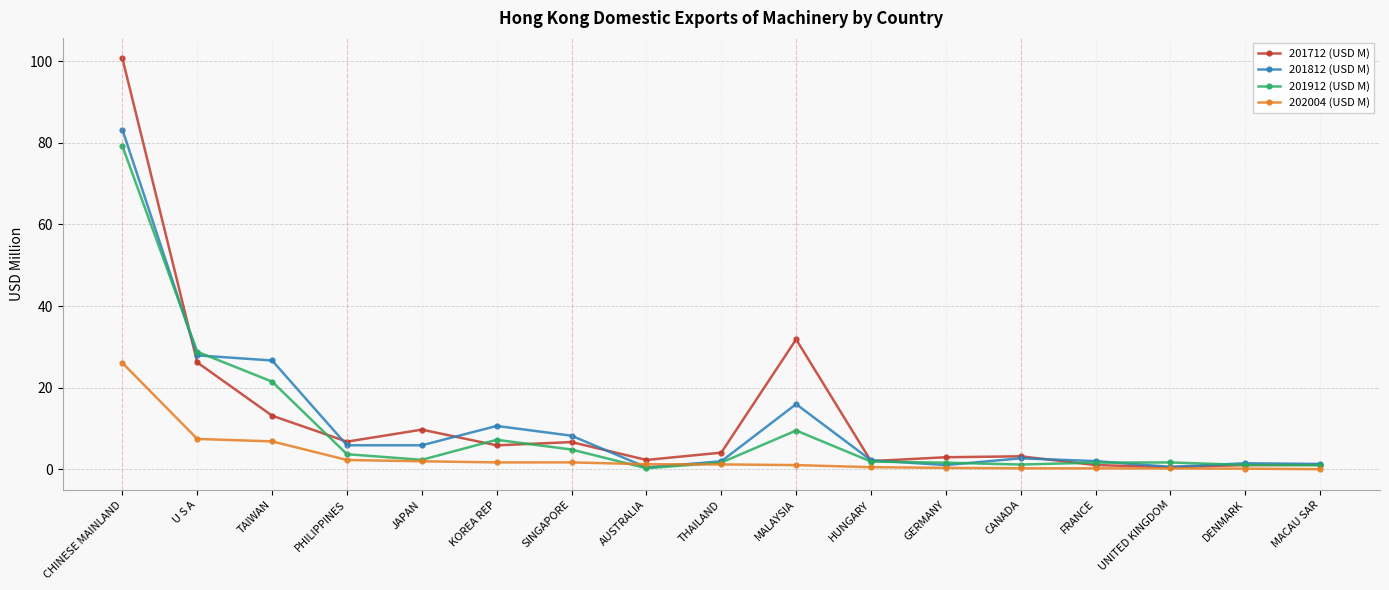

What is the difference between the highest and lowest values at CHINESE MAINLAND?

74.6